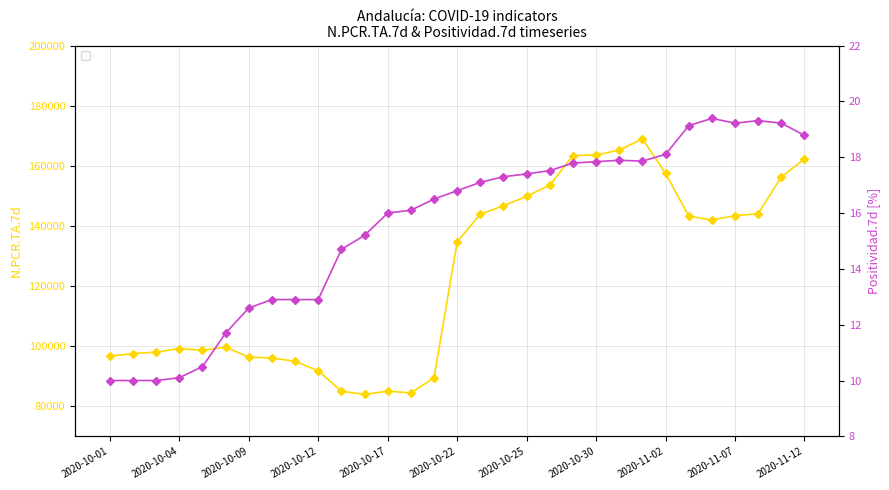

Reading right to left, transcribe all the data shown in this chart.

N.PCR.TA.7d: 162245.0	156316.0	144074.0	143416.0	141963.0	143304.0	157453.0	168974.0	165193.0	163590.0	163422.0	153565.0	149821.0	146713.0	143907.0	134768.0	89458.0	84464.0	85040.0	83949.0	85033.0	91781.0	94982.0	96052.0	96348.0	99685.0	98603.0	99225.0	98012.0	97562.0	96684.0
Positividad.7d: 18.8	19.2	19.3	19.2	19.4	19.1	18.1	17.9	17.9	17.8	17.8	17.5	17.4	17.3	17.1	16.8	16.5	16.1	16.0	15.2	14.7	12.9	12.9	12.9	12.6	11.7	10.5	10.1	10.0	10.0	10.0